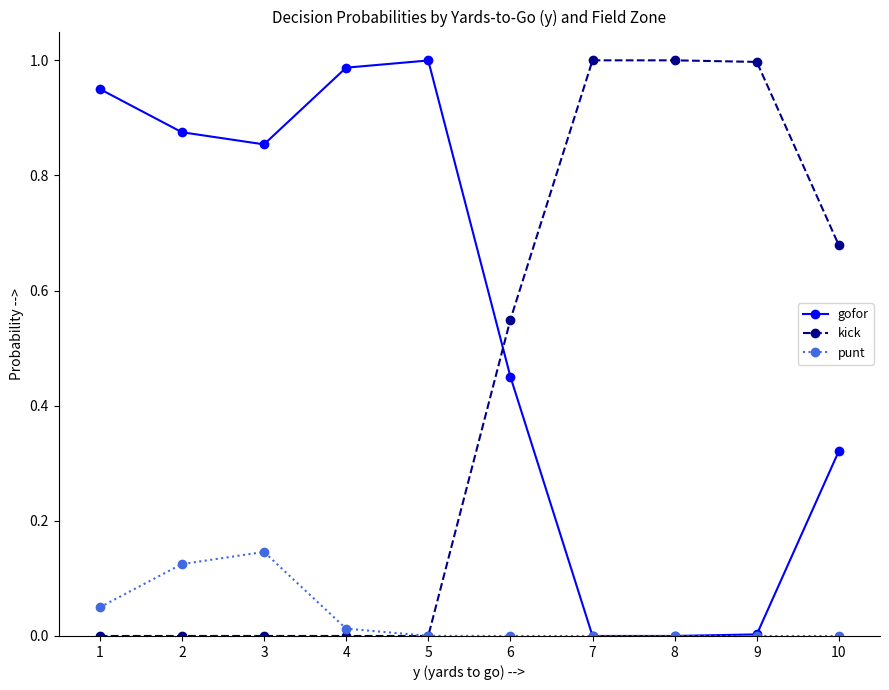

The value of kick at 6 is 0.8. True or false?

False